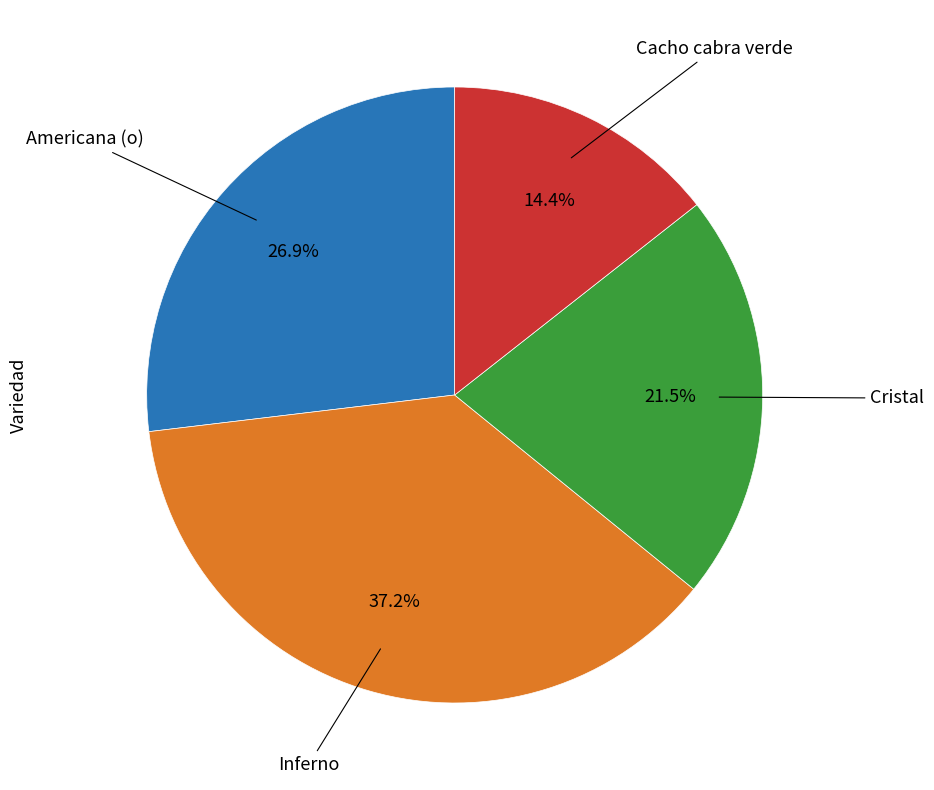

Does any single category account for the majority?

No